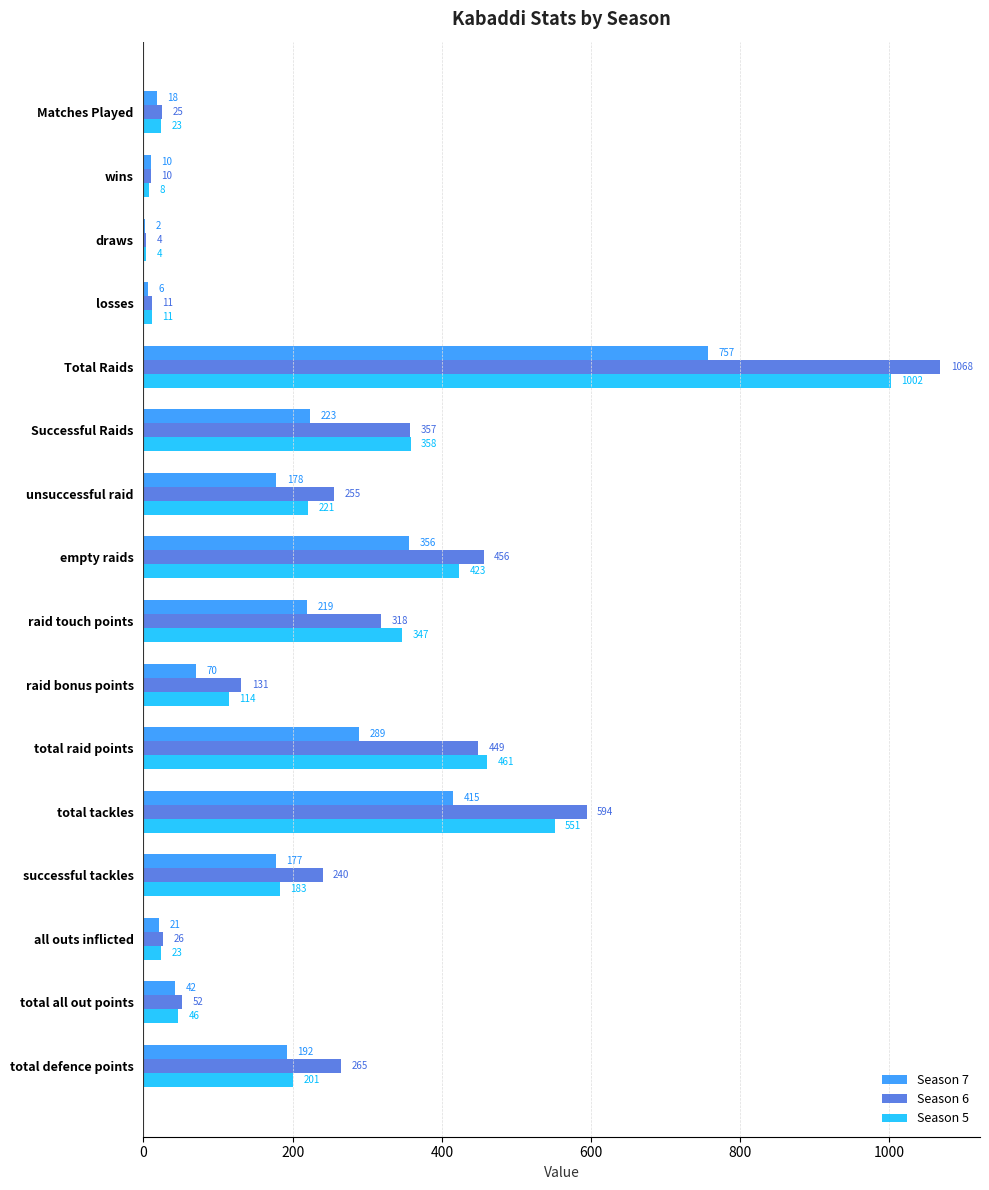

How many categories are shown in the chart?

16